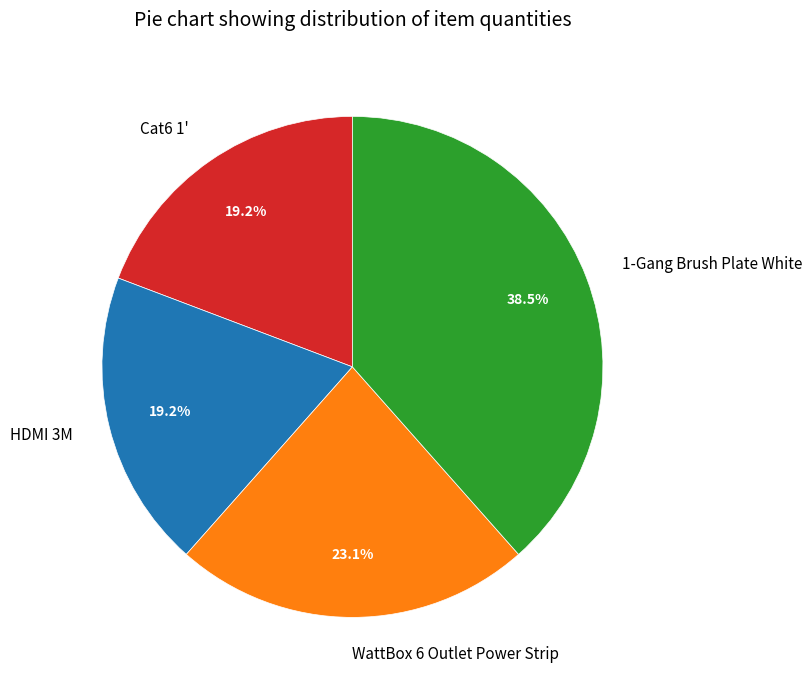

Which slice is the largest?

1-Gang Brush Plate White